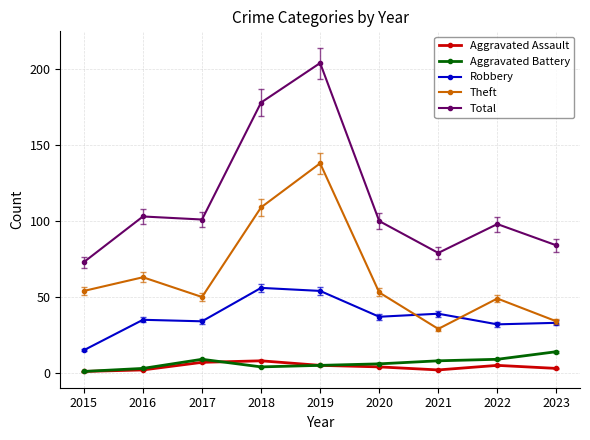

Reading right to left, list all the values displayed in this chart.

Aggravated Assault: 3	5	2	4	5	8	7	2	1
Aggravated Battery: 14	9	8	6	5	4	9	3	1
Robbery: 33	32	39	37	54	56	34	35	15
Theft: 34	49	29	53	138	109	50	63	54
Total: 84	98	79	100	204	178	101	103	73